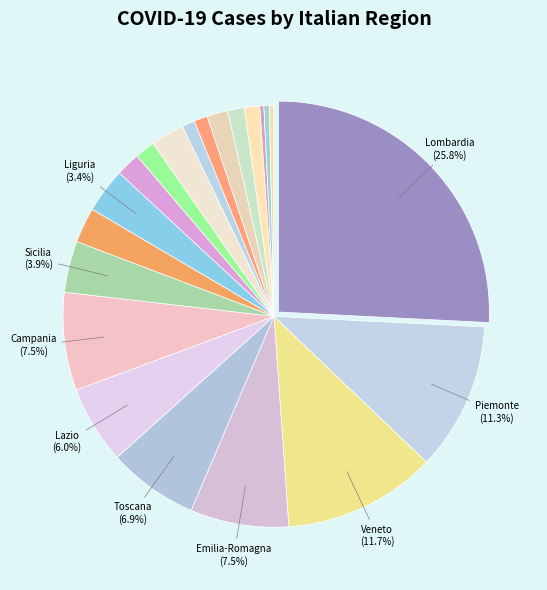

Does any single category account for the majority?

No